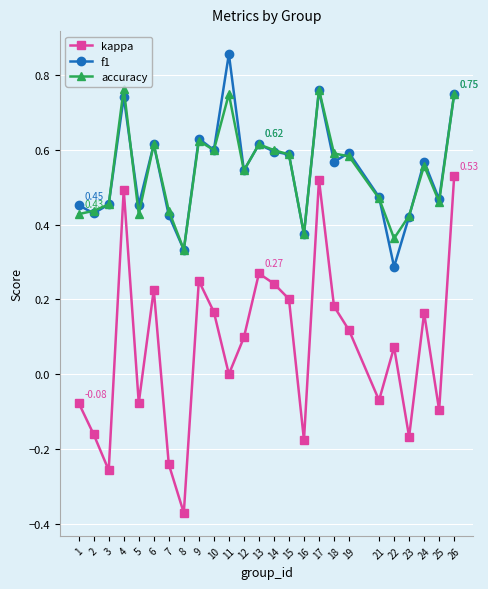

True or false: f1 has more than 2 points higher than both neighbors.

True